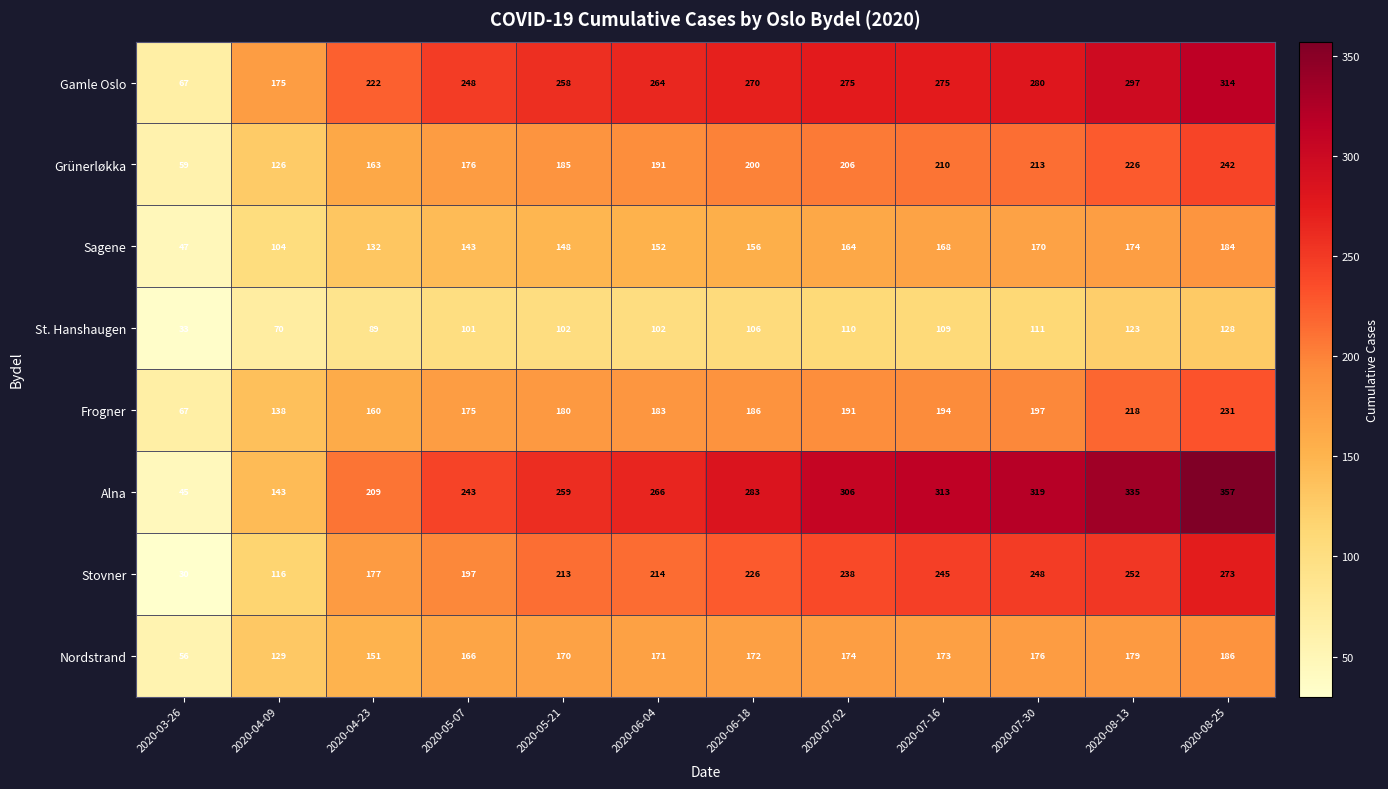

The value of Alna at 2020-04-09 is 143. True or false?

True